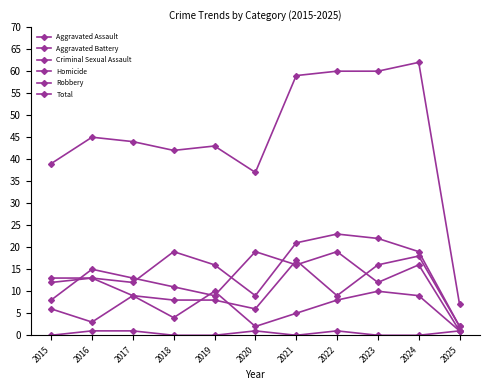

True or false: Homicide and Aggravated Assault intersect in this chart.

False